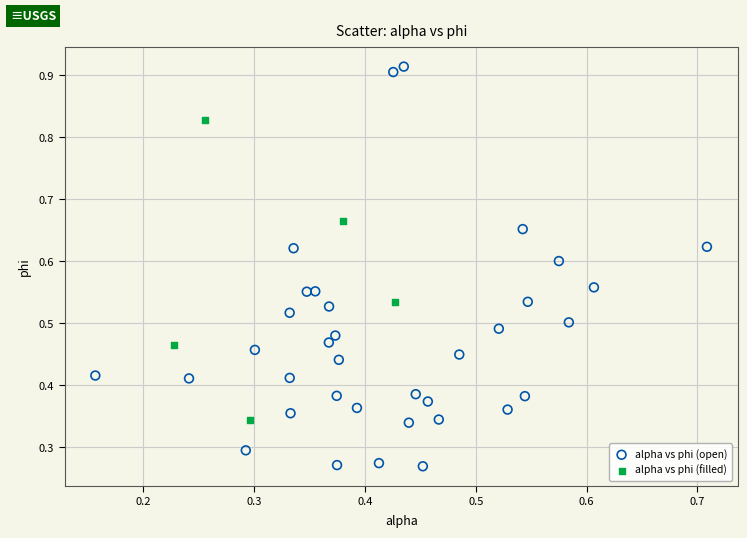

Which series reaches the maximum Y coordinate?

alpha vs phi (open)